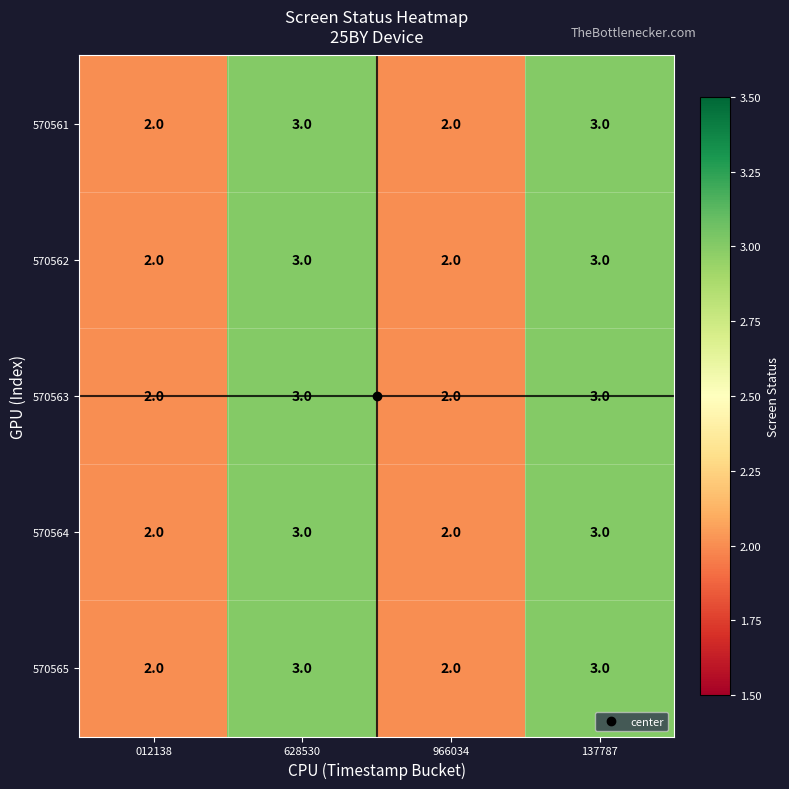

How many 570565 values are between 2 and 3?

4